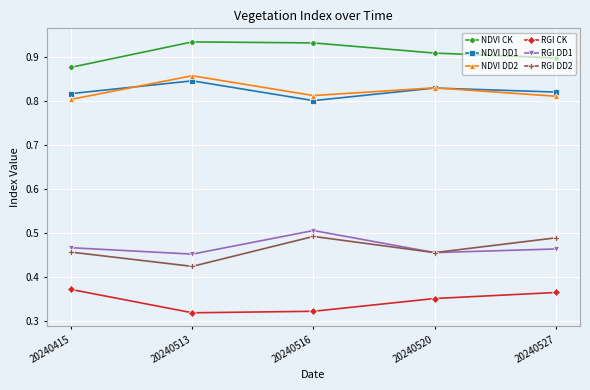

At which category does NDVI DD1 reach its first local peak?

20240513